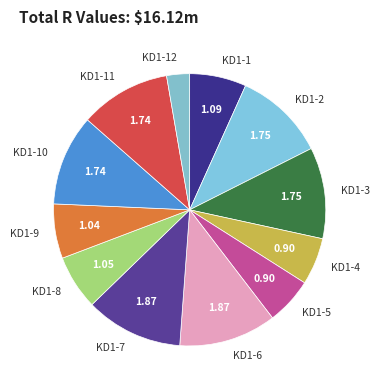

Between KD1-12 and KD1-2, which is larger?

KD1-2